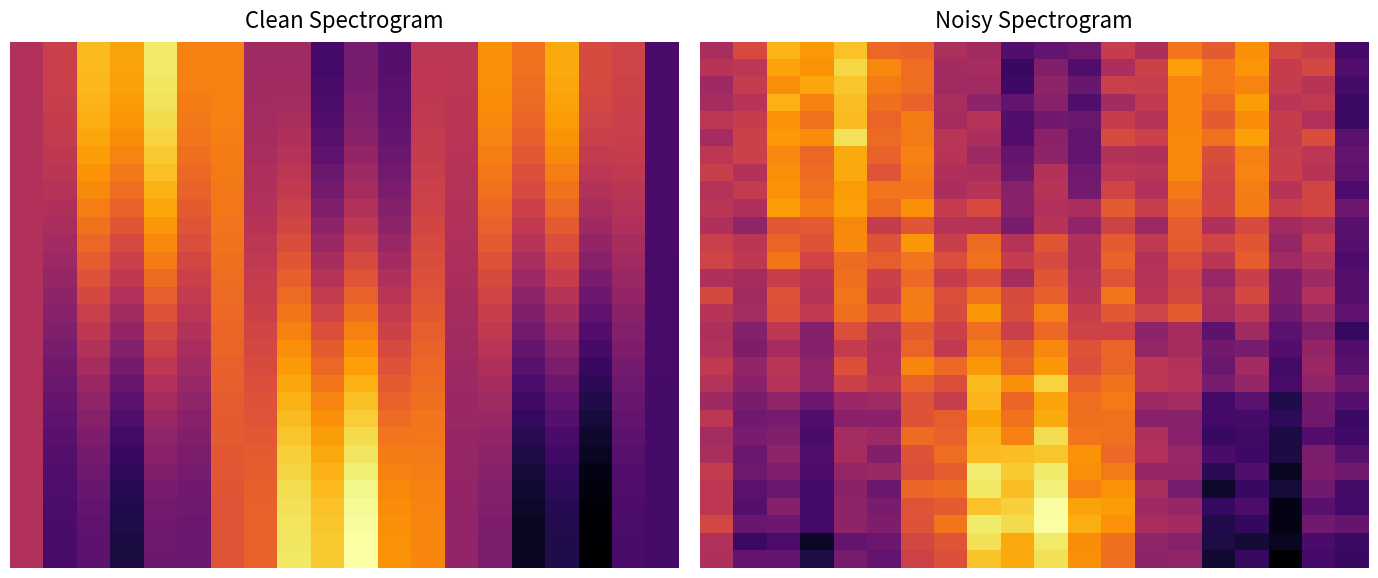

How many distinct data groups are displayed?

30